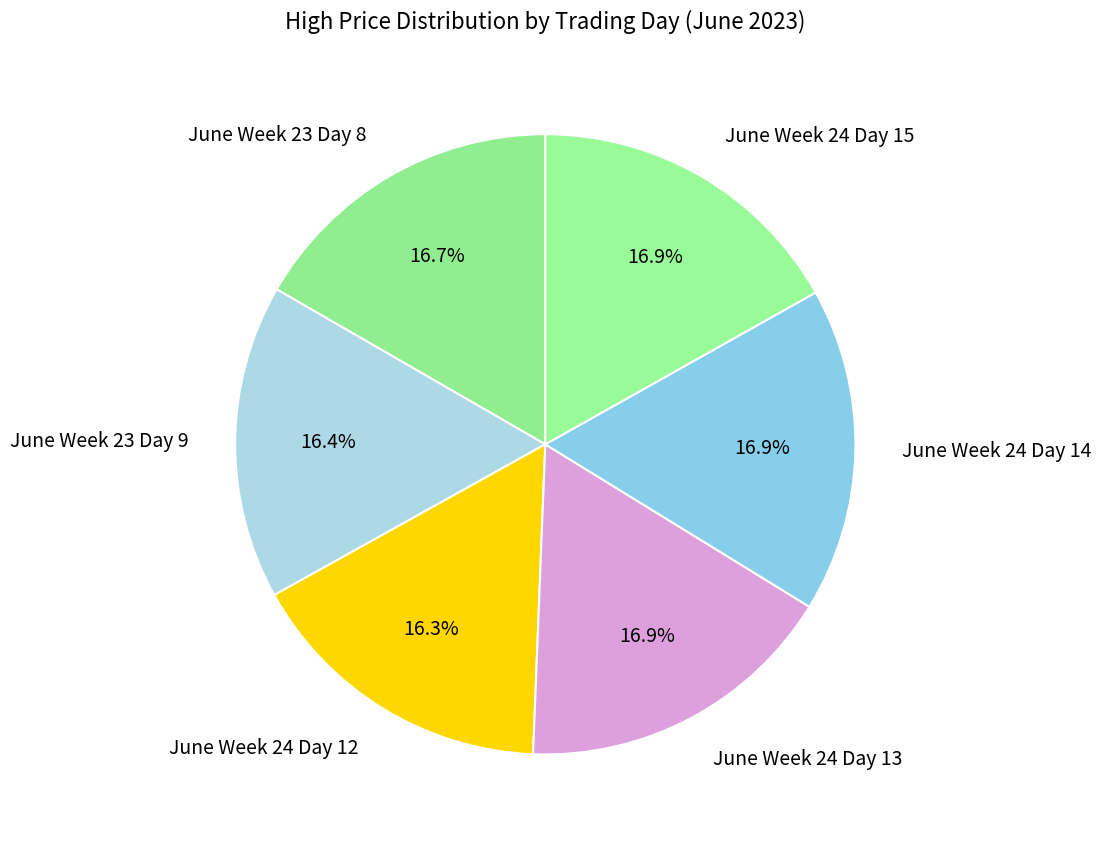

What is the ratio of the value at June Week 23 Day 8 to the value at June Week 24 Day 15?

1.0